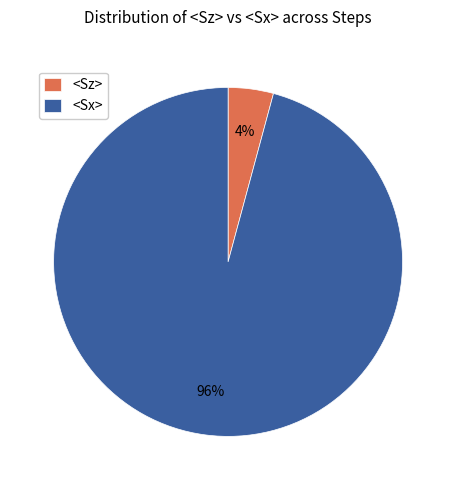

How many slices are in this pie chart?

2